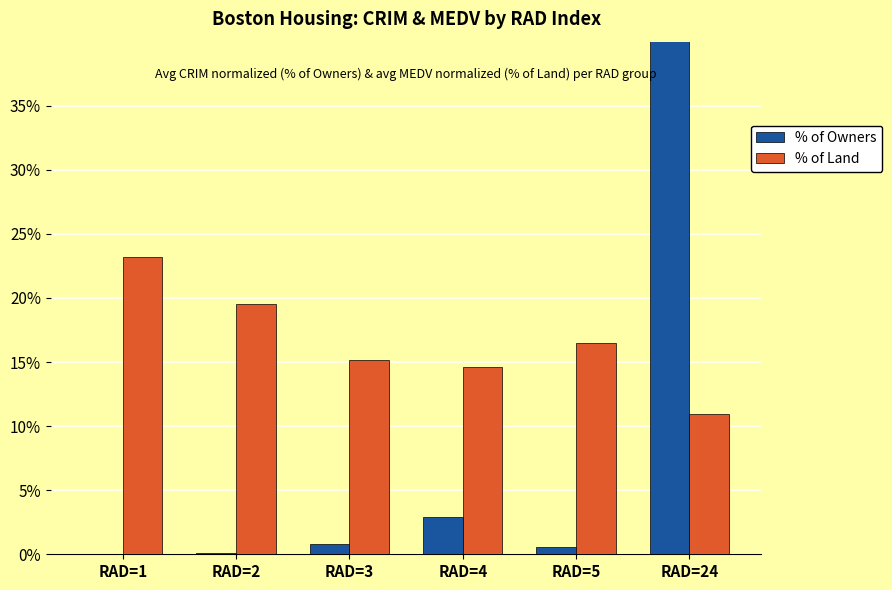

Rank the series at RAD=24 from highest to lowest value.

% of Owners, % of Land